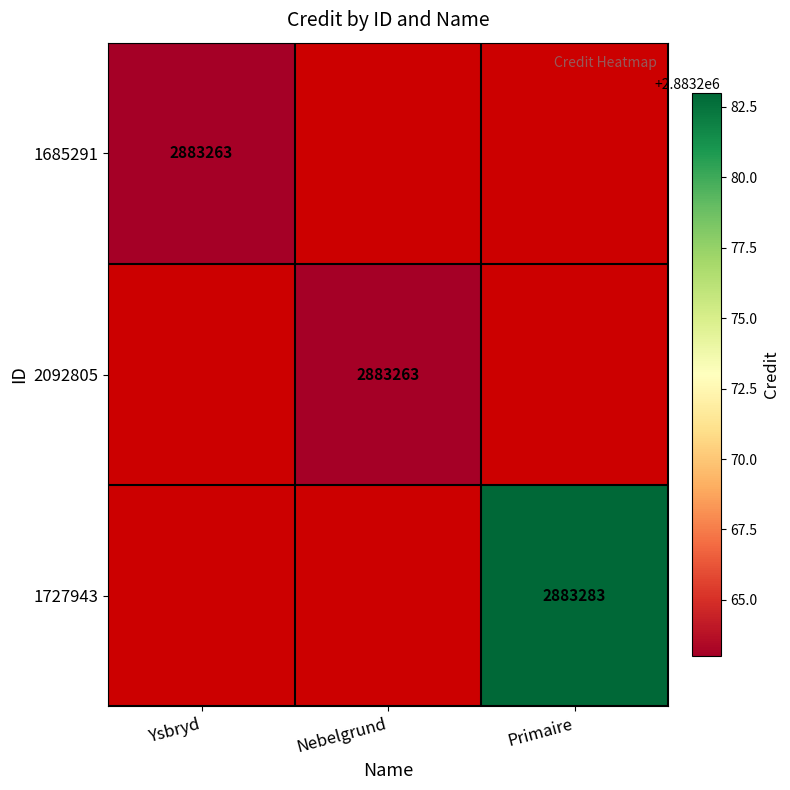

The value of 2092805 at Nebelgrund is 2883263. True or false?

True